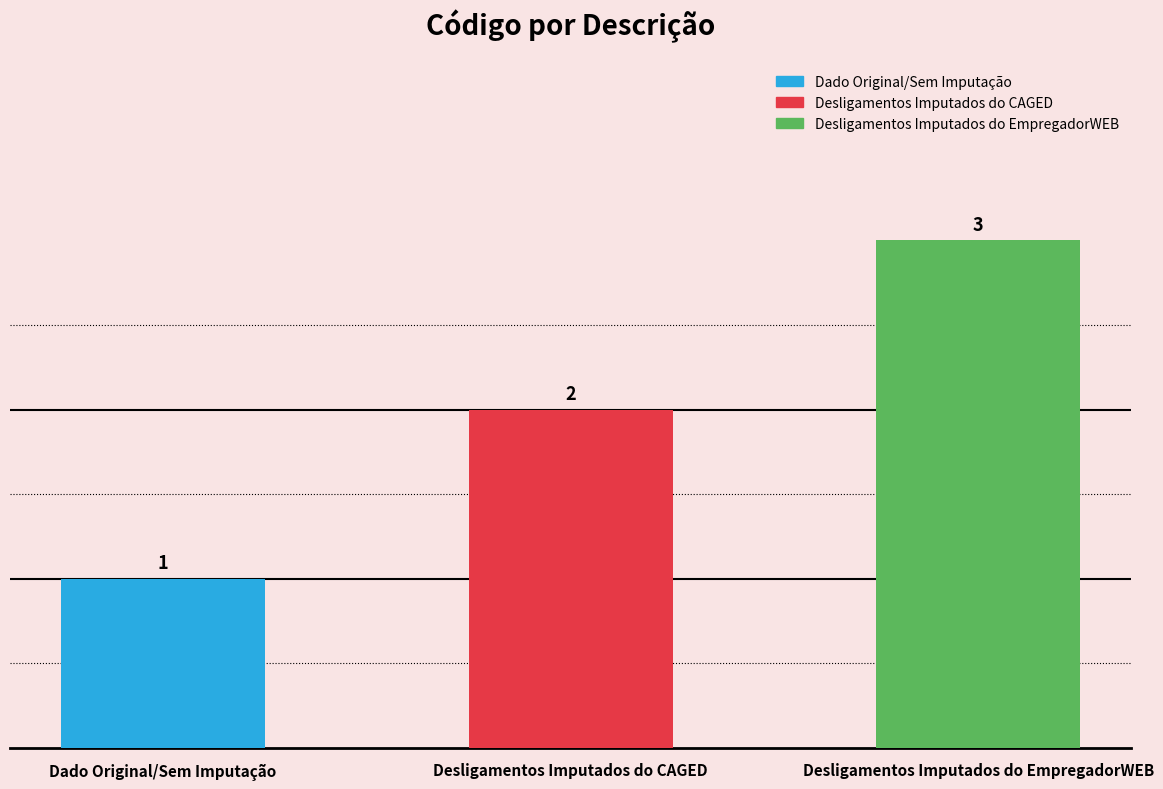

How many distinct data groups are displayed?

1